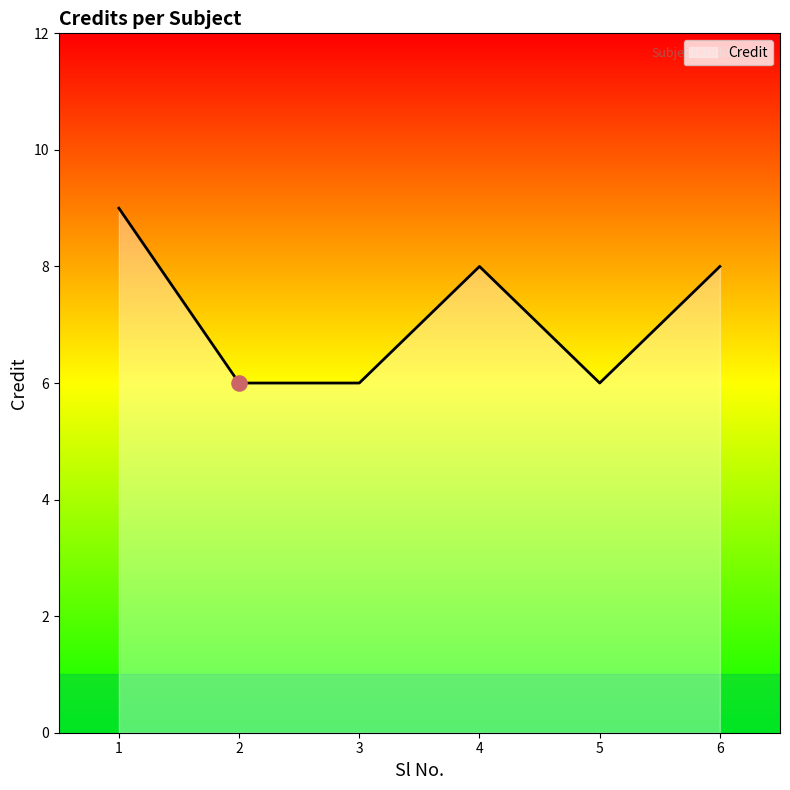

Which has a higher value, 6 or 1?

1